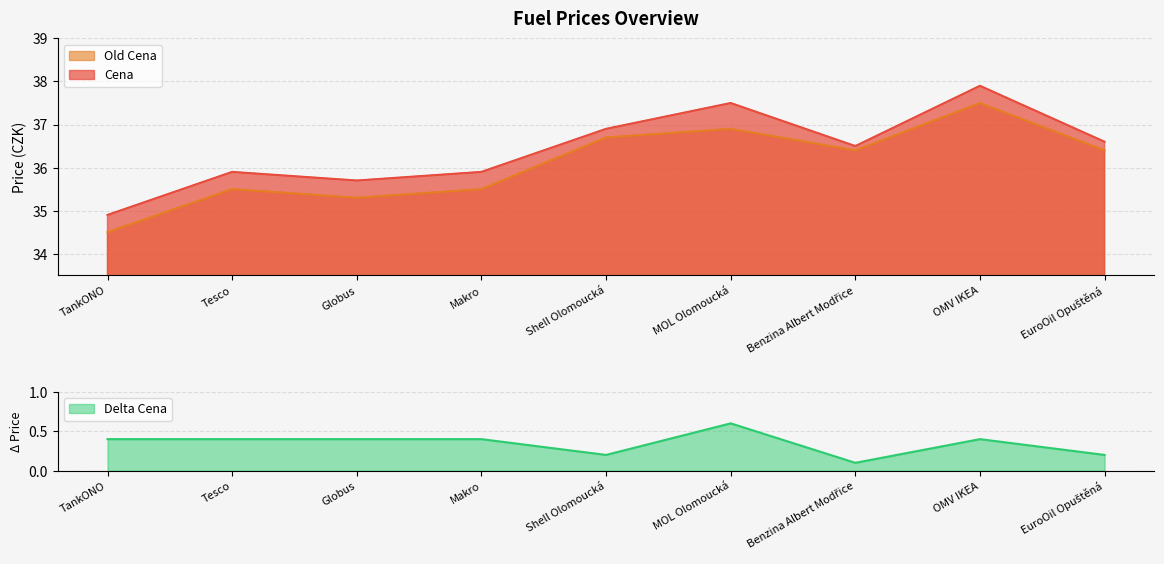

Which category has the lowest value across all series?

Benzina Albert Modřice